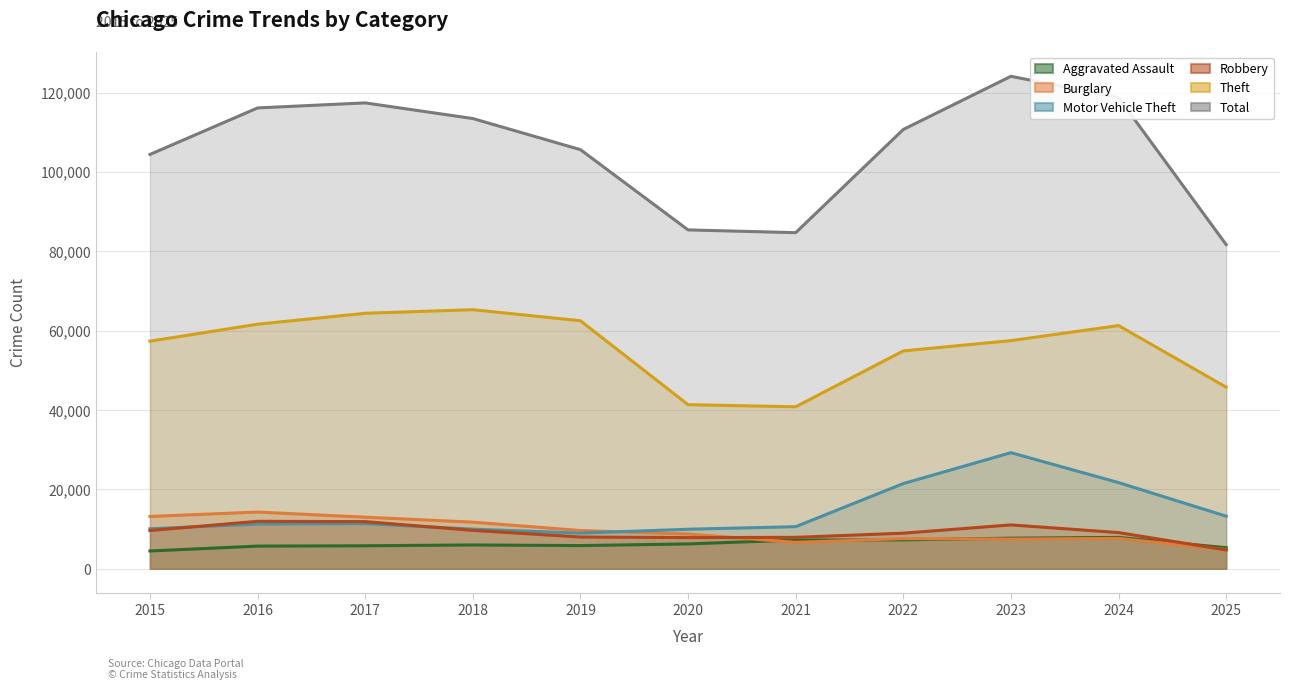

Is the value of Aggravated Assault at 2016 greater than the value of Total at 2020?

No